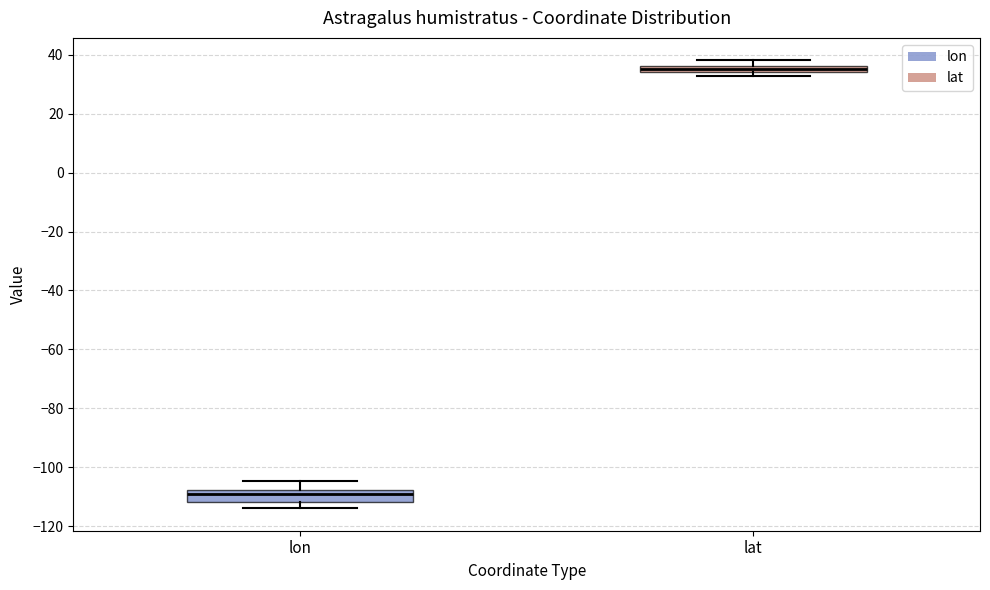

Where is the lower edge of the box for lat on the y-axis? The values are not printed on the chart, so give them approximately, as read against the axis.

34